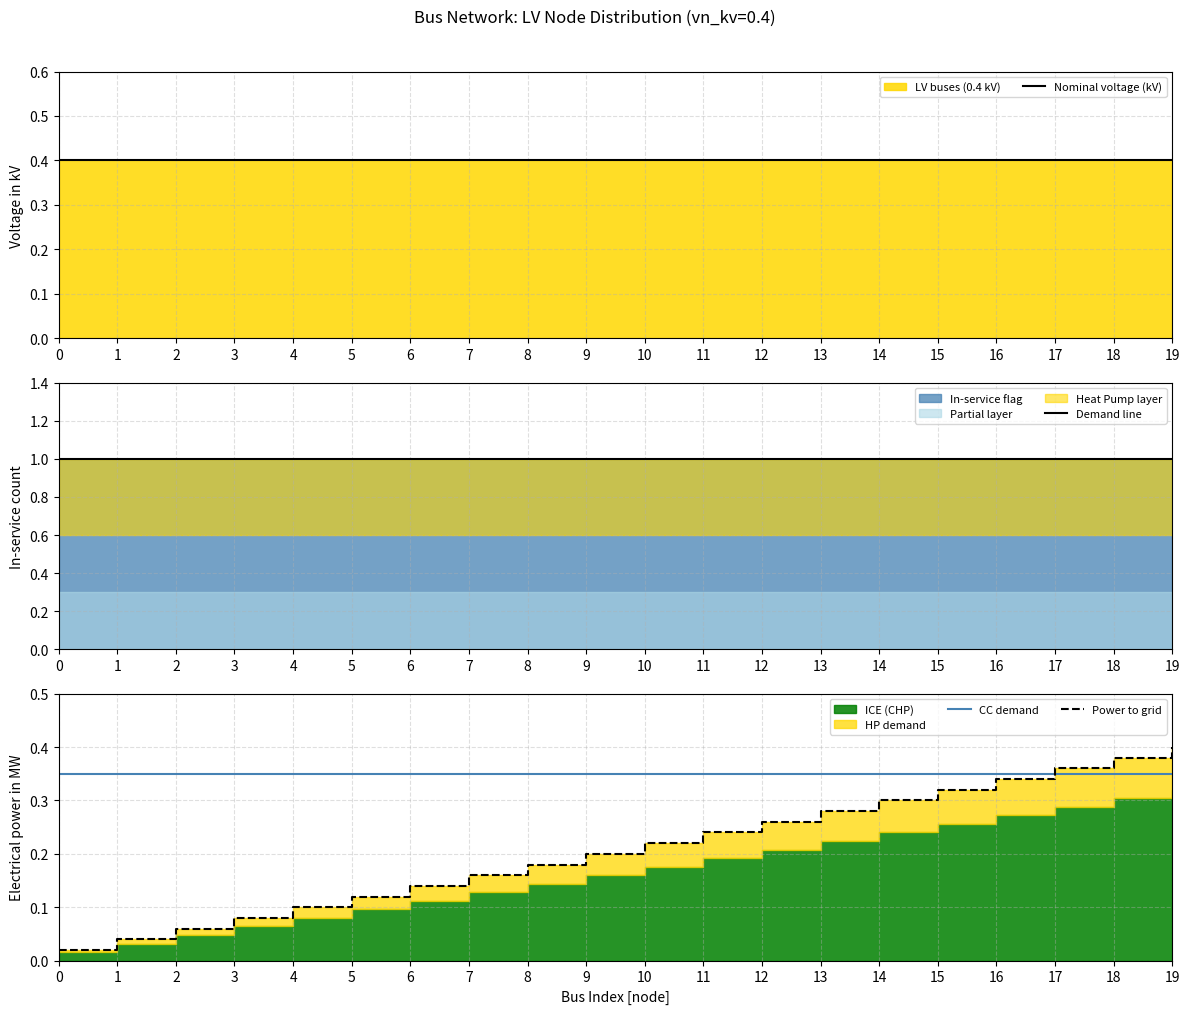

At how many categories does at least one series exceed 0?

20